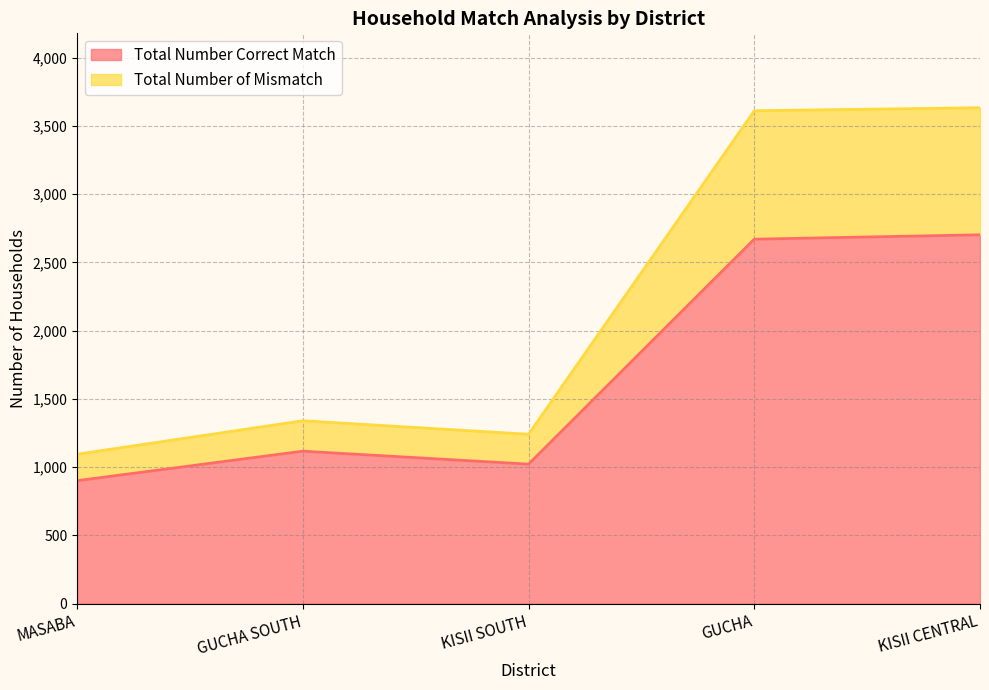

At which label does Total Number of Mismatch first exceed 1340?

GUCHA